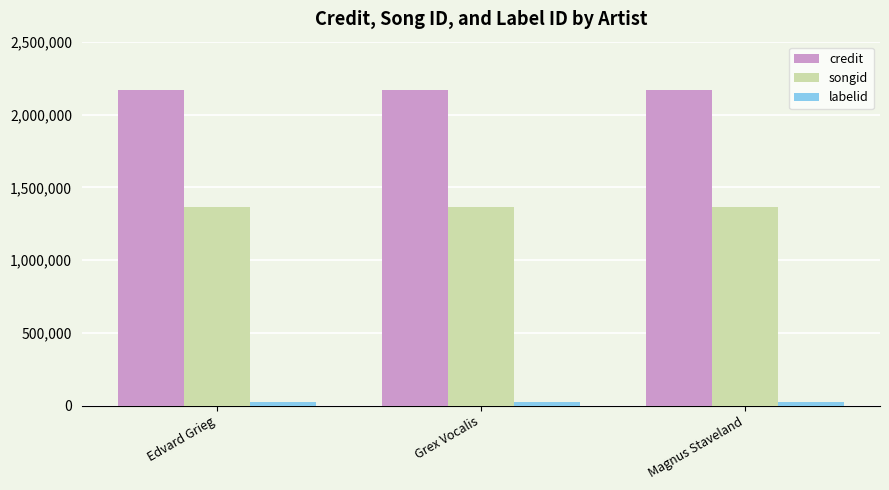

What is the highest value of the credit series?

2169825